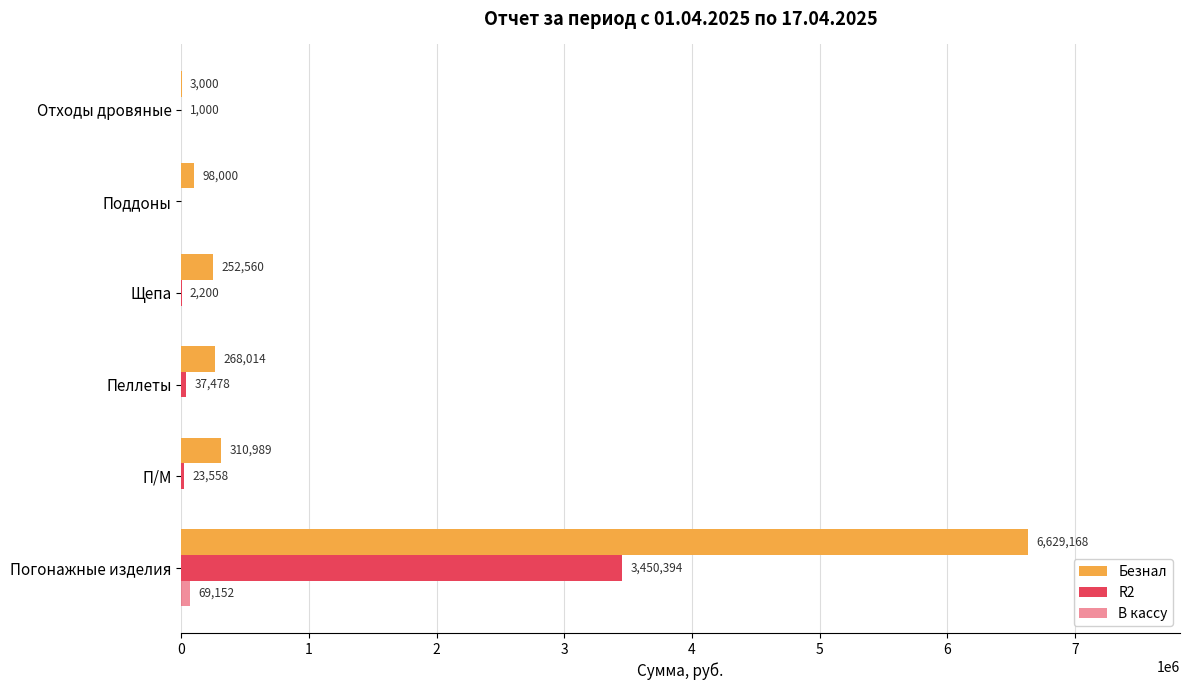

Count the number of categories in the chart.

6